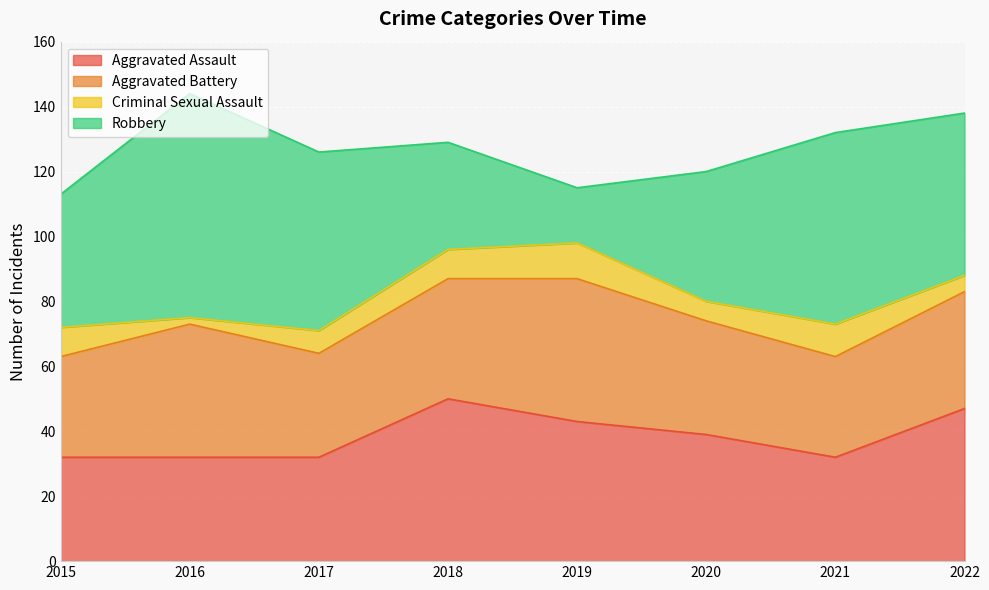

Count the Aggravated Assault values in the range 32 to 47.

7